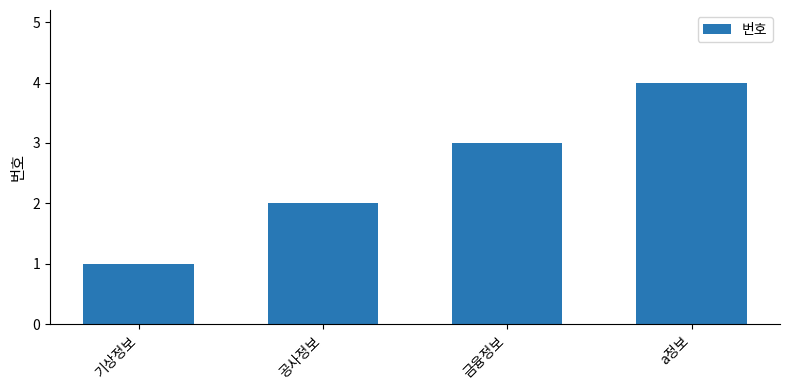

How many data points are less than 3?

2